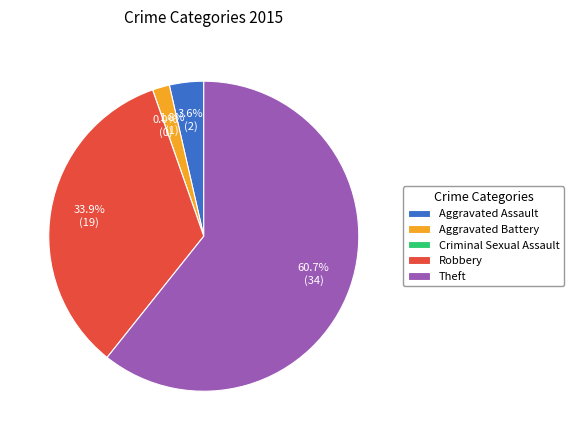

How much of the chart is everything except Aggravated Battery?

98.2%